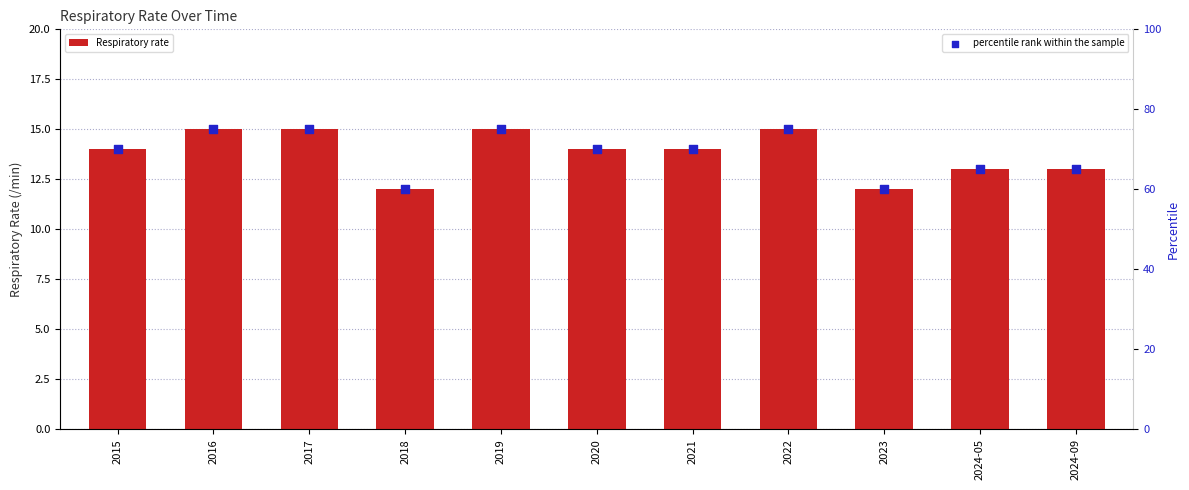

What are all the series names shown in the legend?

Respiratory rate, percentile rank within the sample